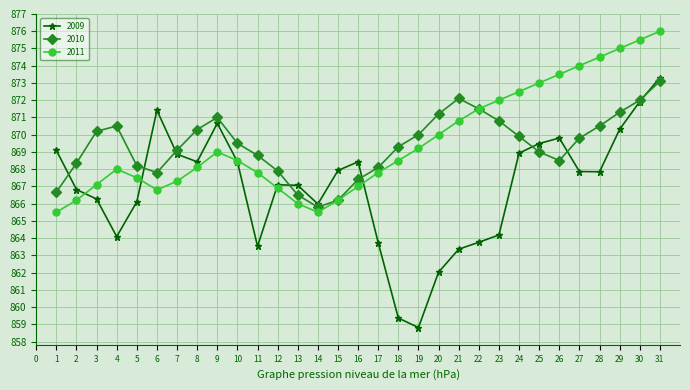

What is the difference between the maximum and minimum values in the 2009 series?

14.5